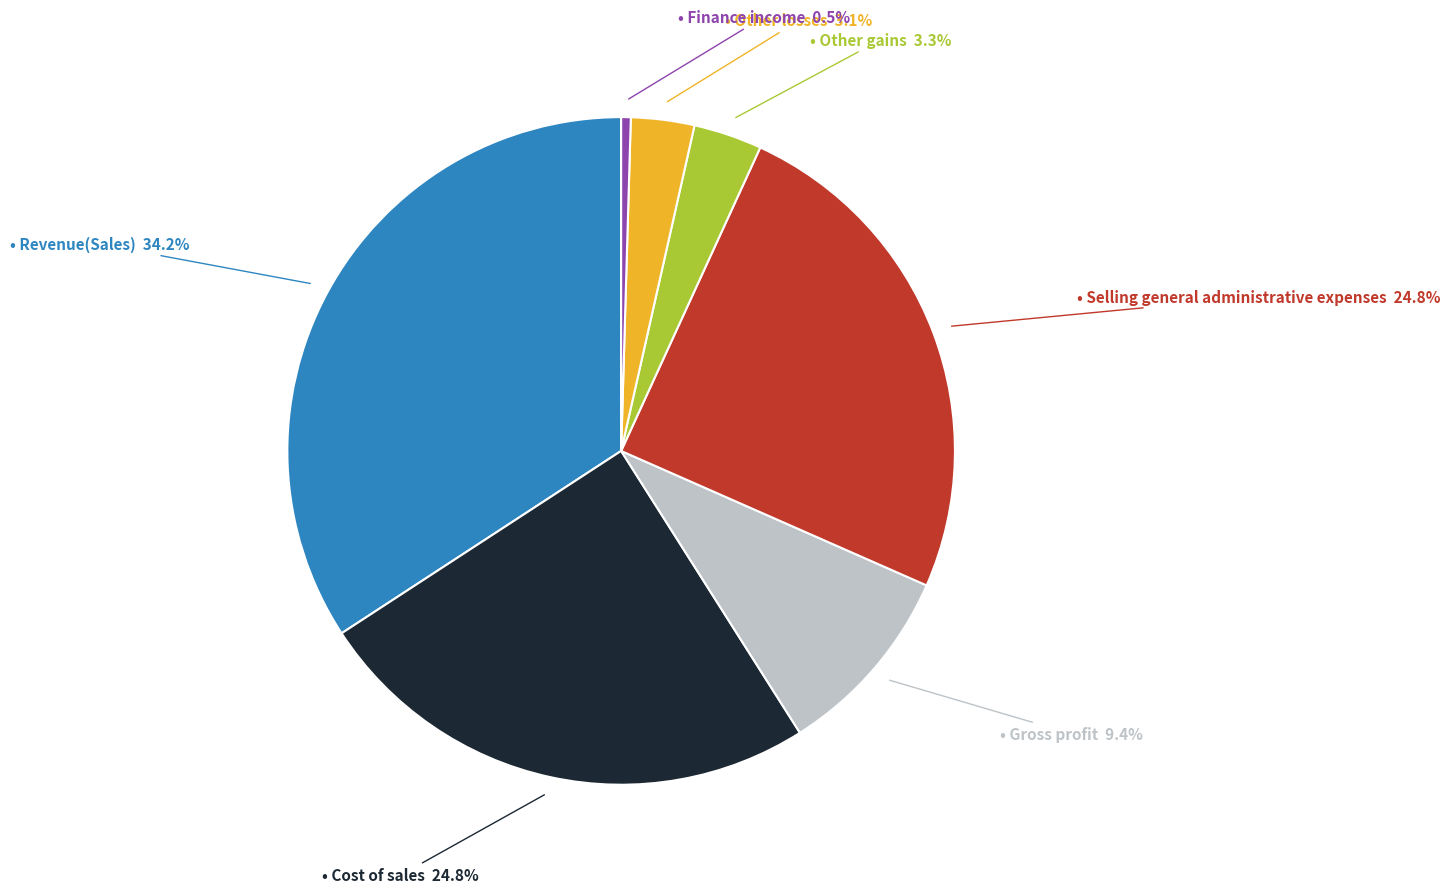

Does any single category account for the majority?

No